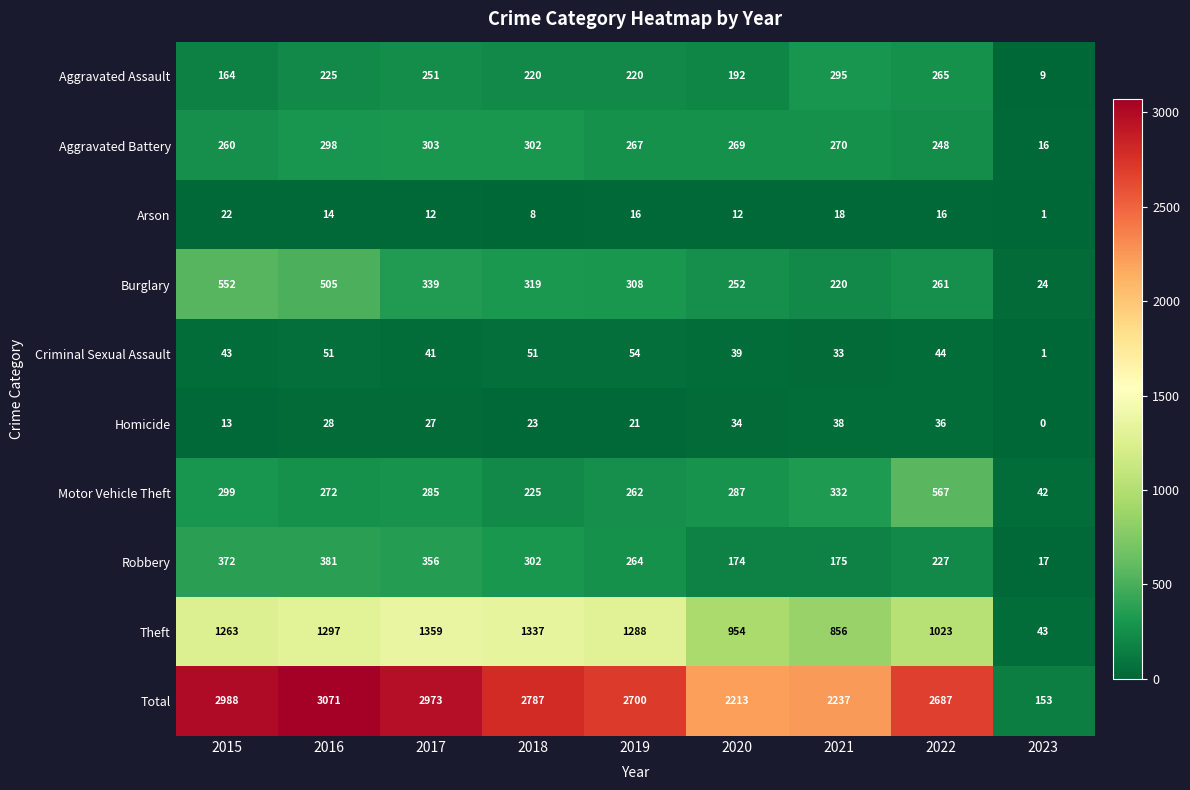

What is the difference between the Motor Vehicle Theft values at 2018 and 2017?

60